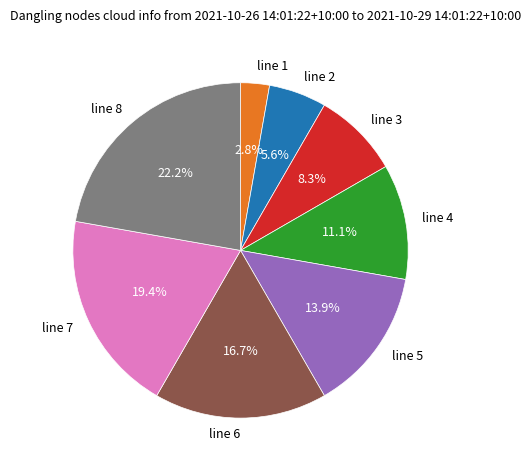

Approximately how many times larger is the value at line 5 compared to line 7?

0.7